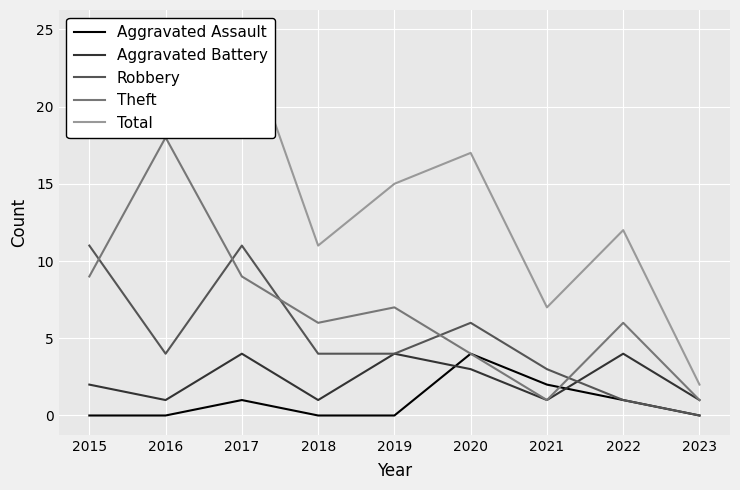

True or false: Aggravated Battery has more than 0 points higher than both neighbors.

True